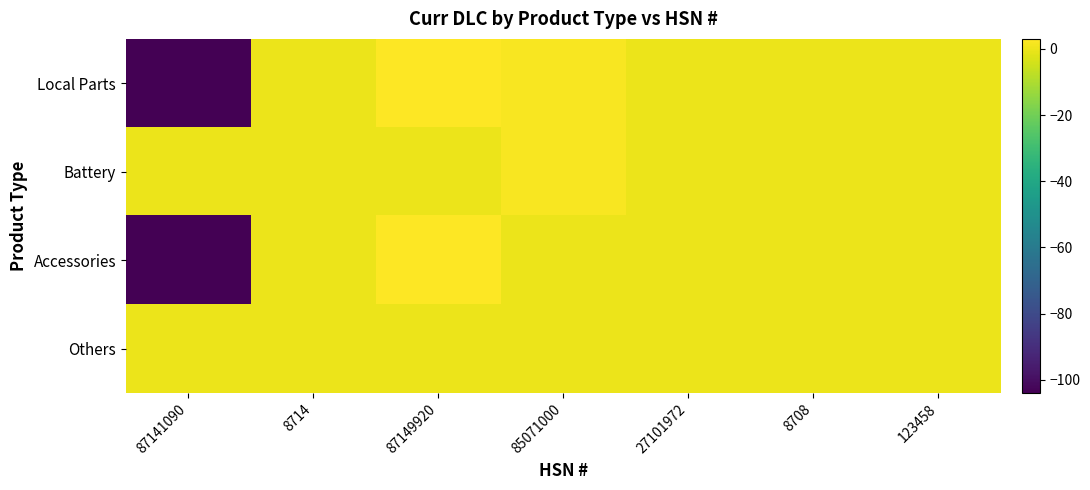

Which series has the widest spread of values?

Local Parts